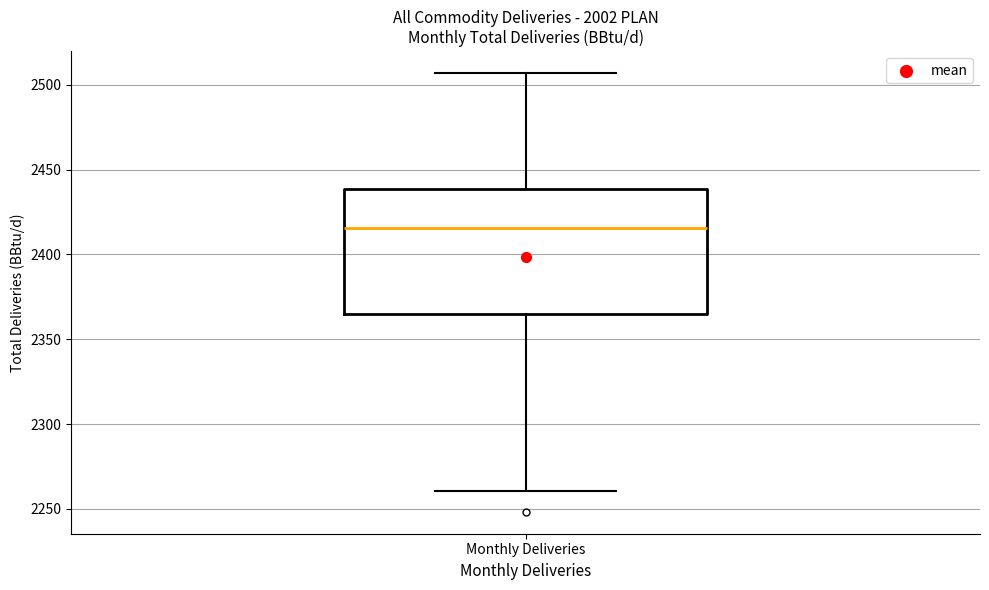

Transcribe this box plot: give where the median line is, the range the box spans, and where the two whiskers end, as read against the y-axis. The values are not printed on the chart, so give them approximately, as read against the axis.

median 2415, box 2365 to 2440, whiskers 2260 to 2505